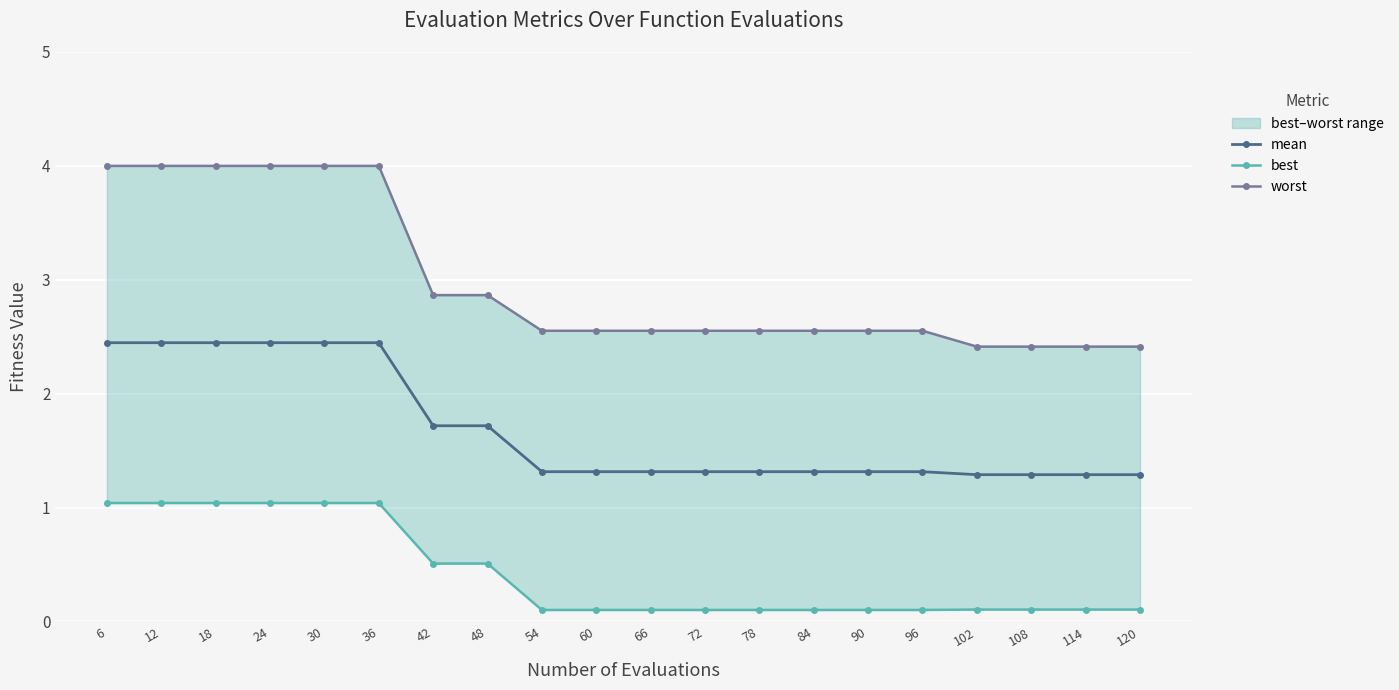

What is the sum of all worst values?

59.8